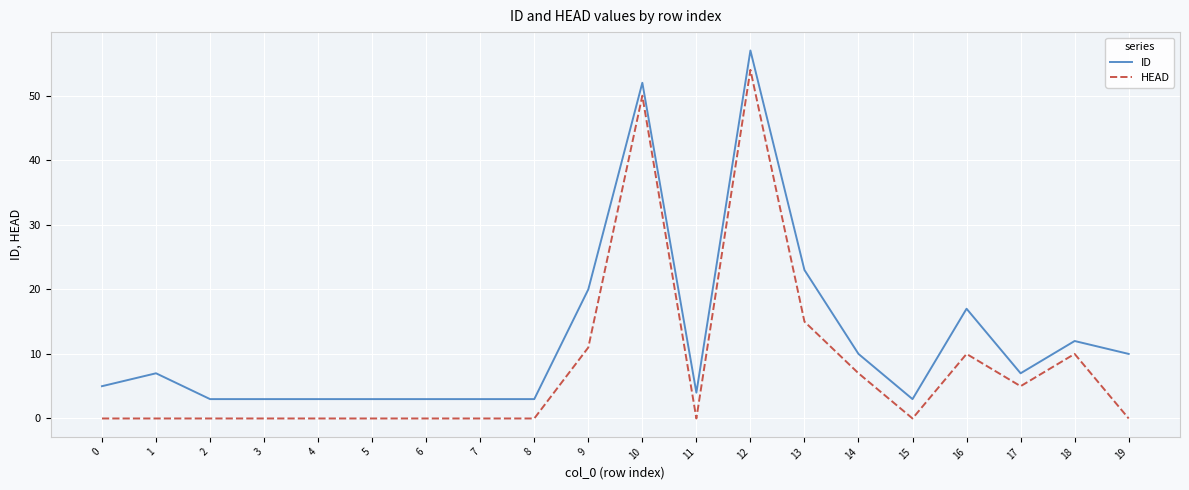

Which series changed the most between 7 and 19?

ID